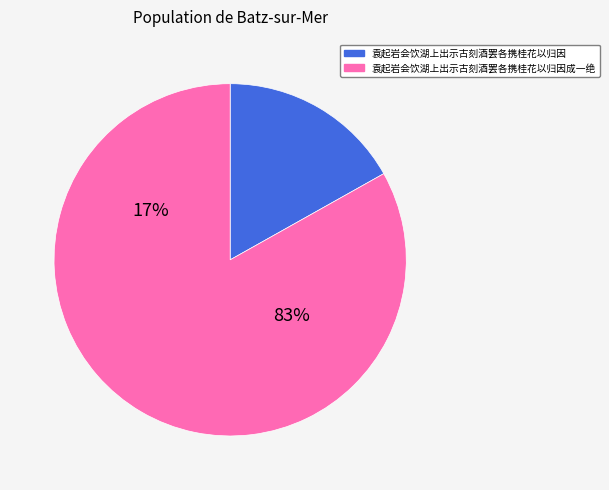

Which slice is the smallest?

袁起岩会饮湖上出示古刻酒罢各携桂花以归因